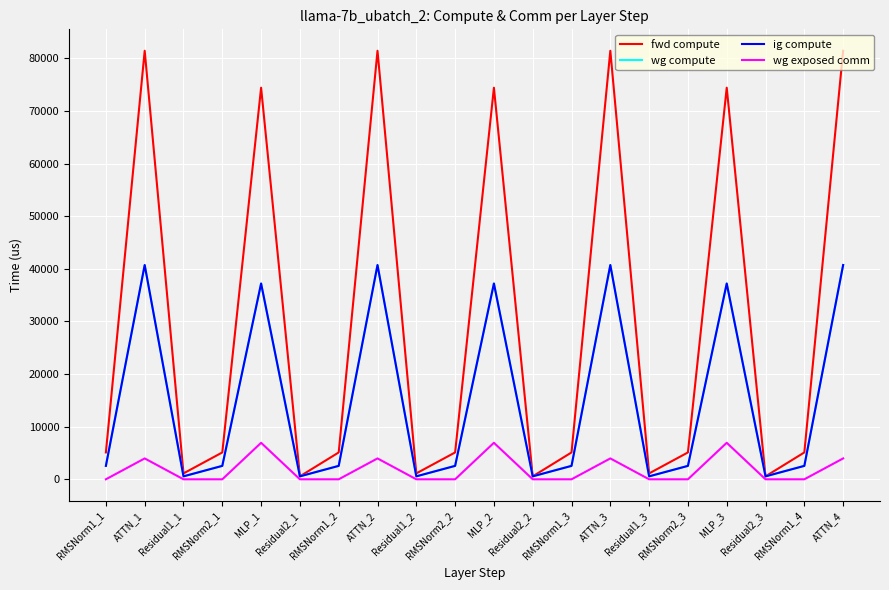

Between RMSNorm1_2 and ATTN_3, which is larger?

ATTN_3